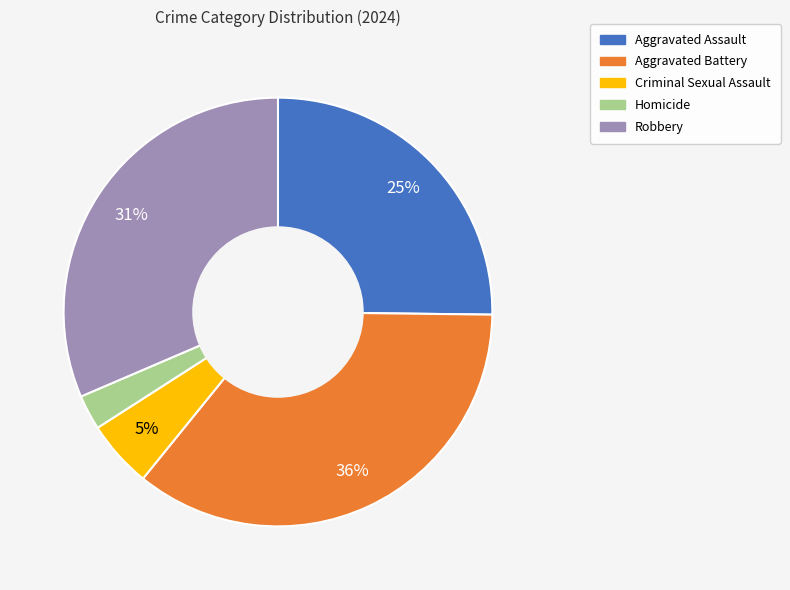

Between Aggravated Battery and Robbery, which is larger?

Aggravated Battery